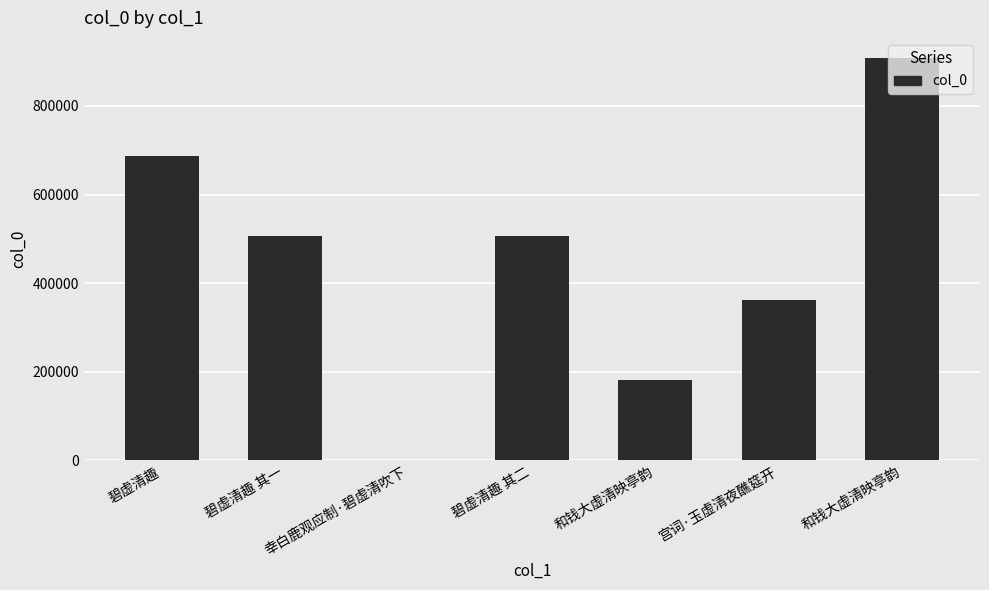

What is the label of the 2nd bar from the right?

宫词·玉虚清夜醮筵开